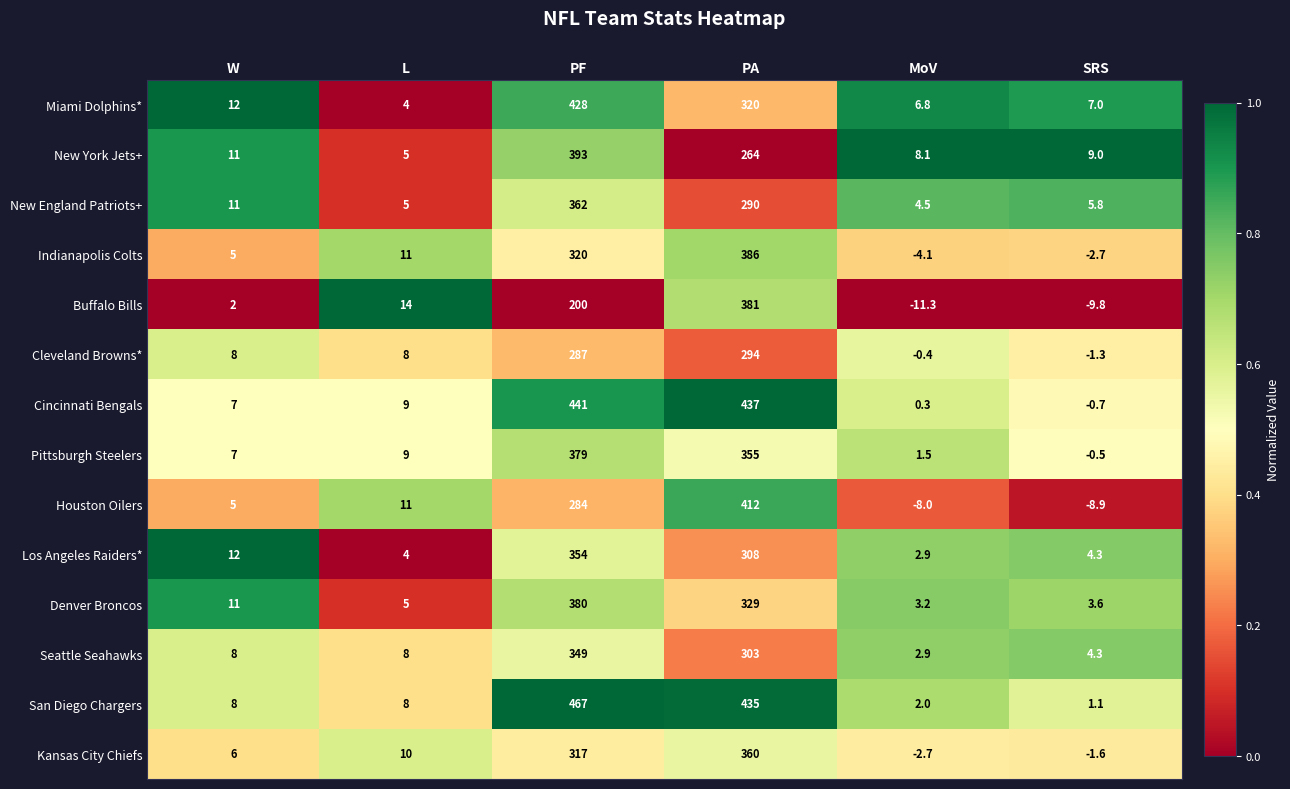

What is the total value across all series at PF?

4961.0